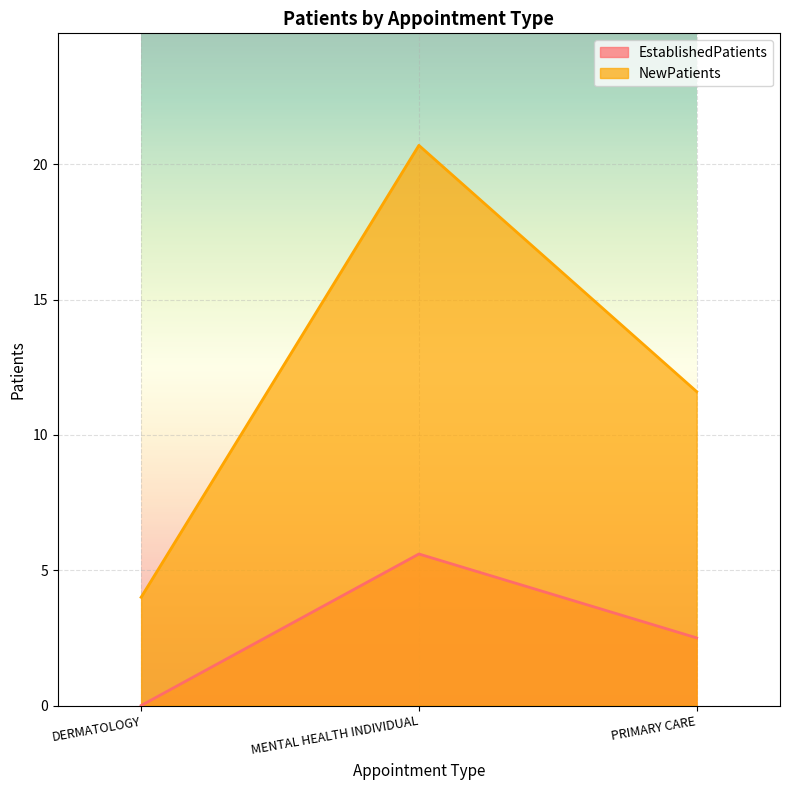

Reading right to left, extract all data points from this chart.

EstablishedPatients: 2.5	5.6	0.0
NewPatients: 11.6	20.7	4.0